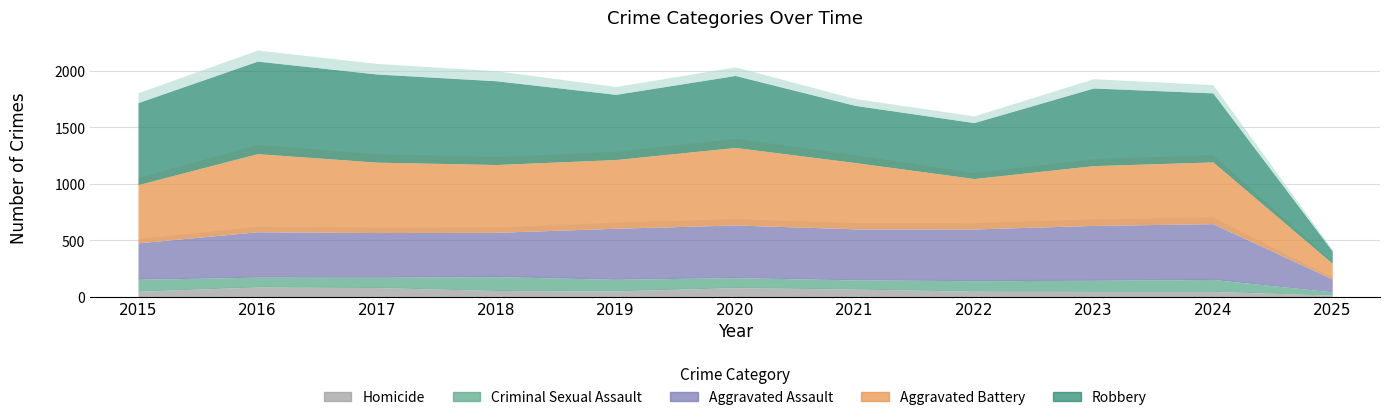

Reading left to right, transcribe all the data shown in this chart.

Aggravated Assault: 323	402	396	392	452	466	452	458	486	494	114
Aggravated Battery: 515	691	623	600	608	686	587	446	529	546	139
Criminal Sexual Assault: 105	87	91	123	102	89	81	93	98	106	29
Homicide: 50	87	82	56	53	81	69	50	48	48	15
Robbery: 726	819	780	741	577	637	506	495	687	611	109